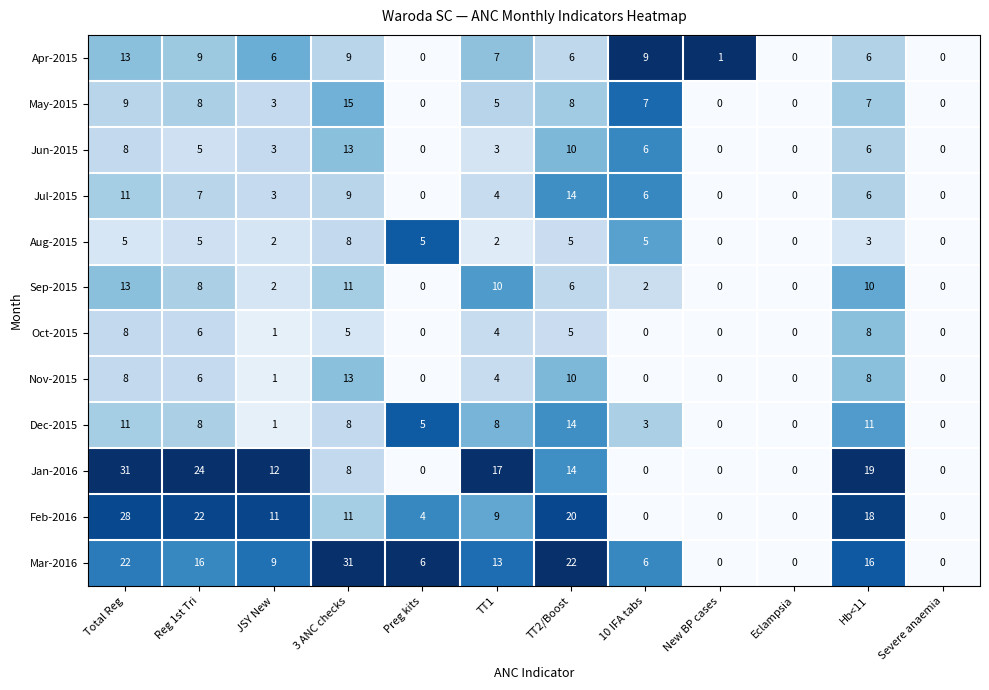

How many positive values does the Jun-2015 series have?

8